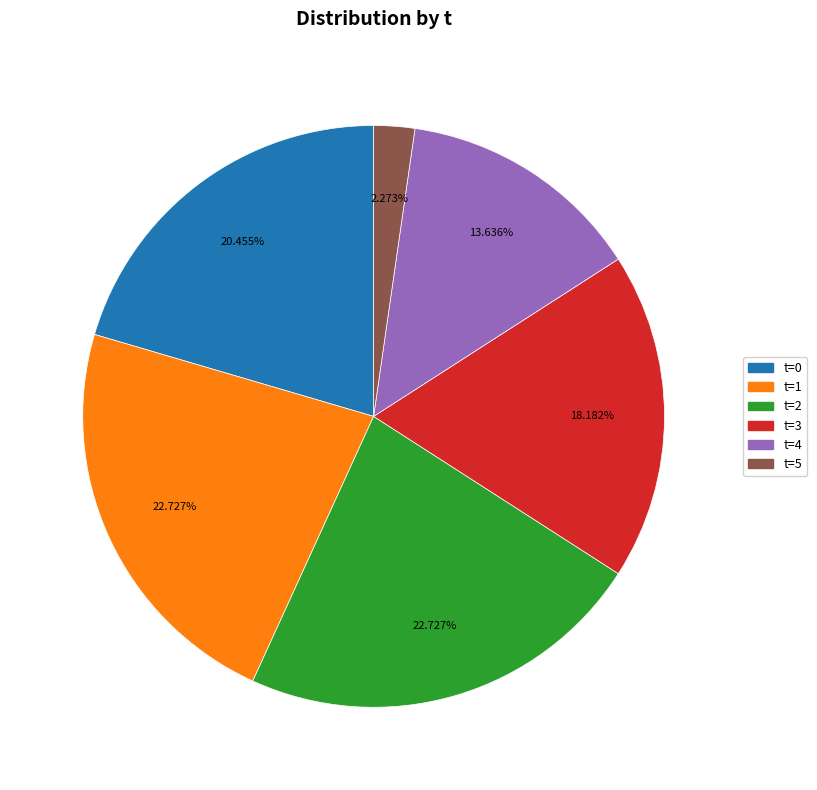

How many slices are in this pie chart?

6